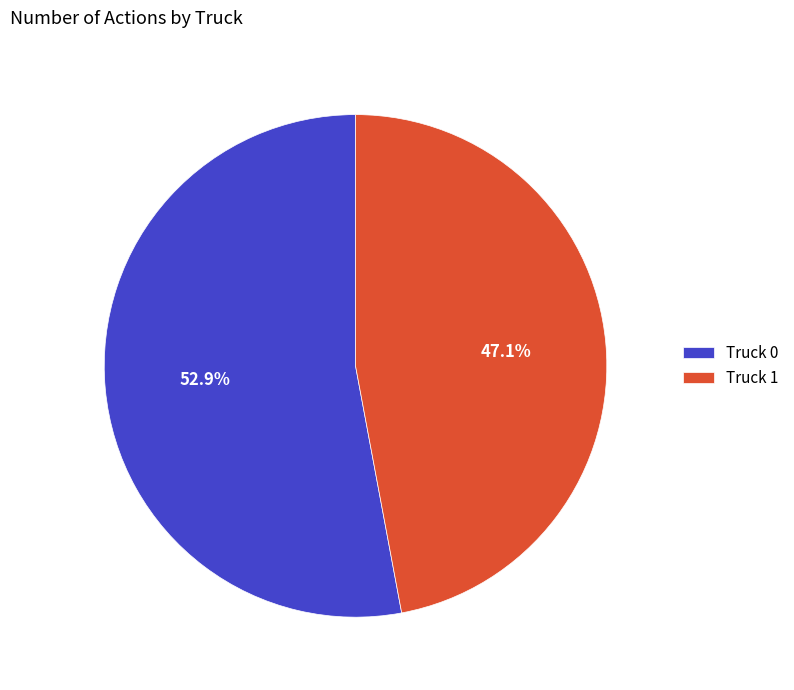

To the nearest percent, what is the difference between the Truck 0 and Truck 1 slice percentages?

6%